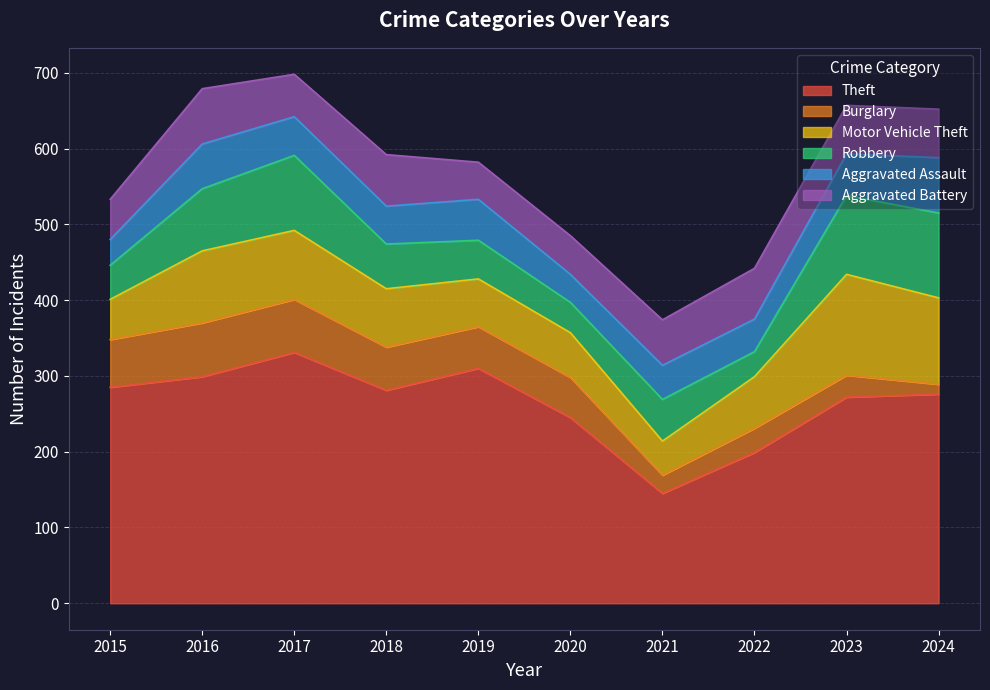

What is the highest value of the Robbery series?

112